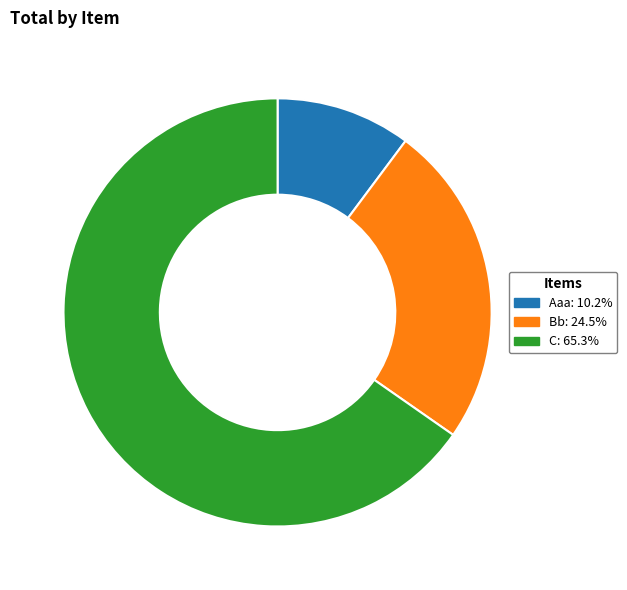

Combined, do Bb and C account for over 50%?

Yes